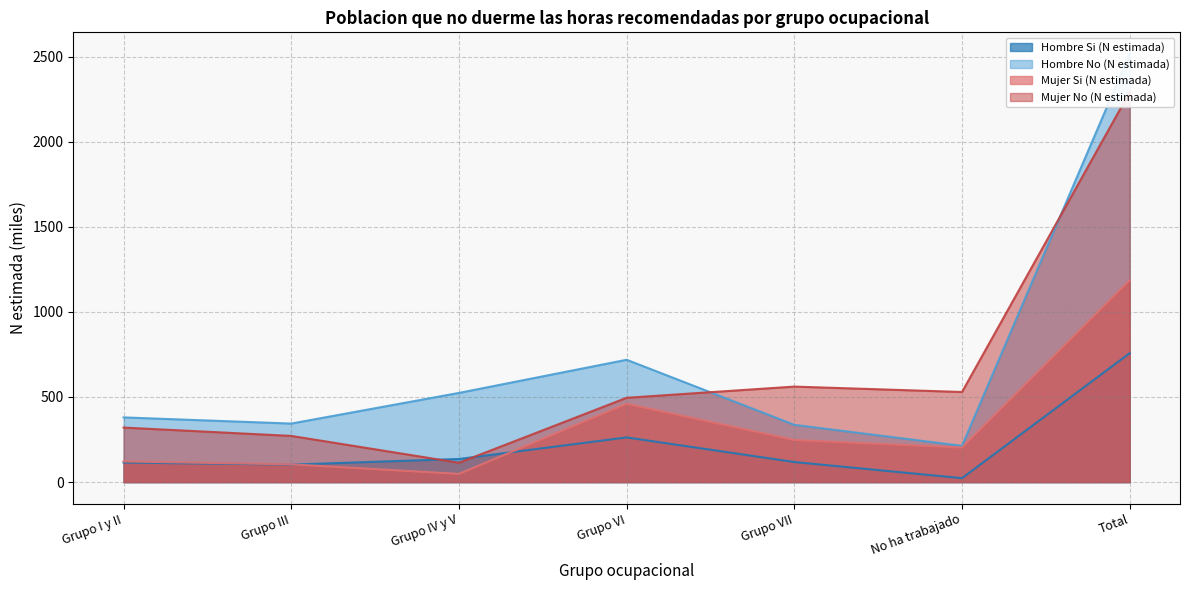

What is the average value of the Hombre Si (N estimada) series?

216.4